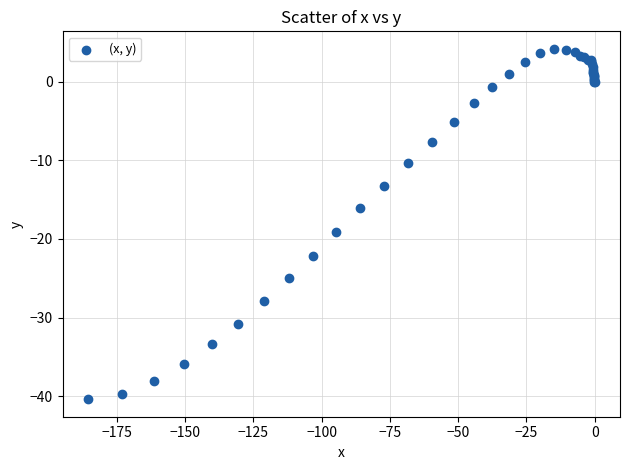

What Y value in the scatter plot is closest to -18?

-19.1